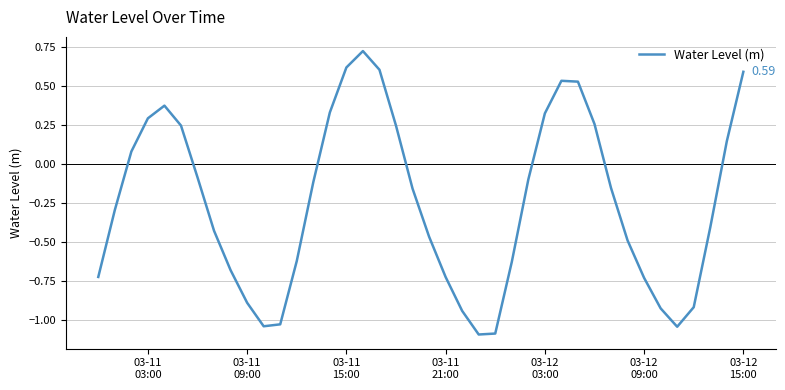

What is the difference between the maximum and minimum values?

1.8